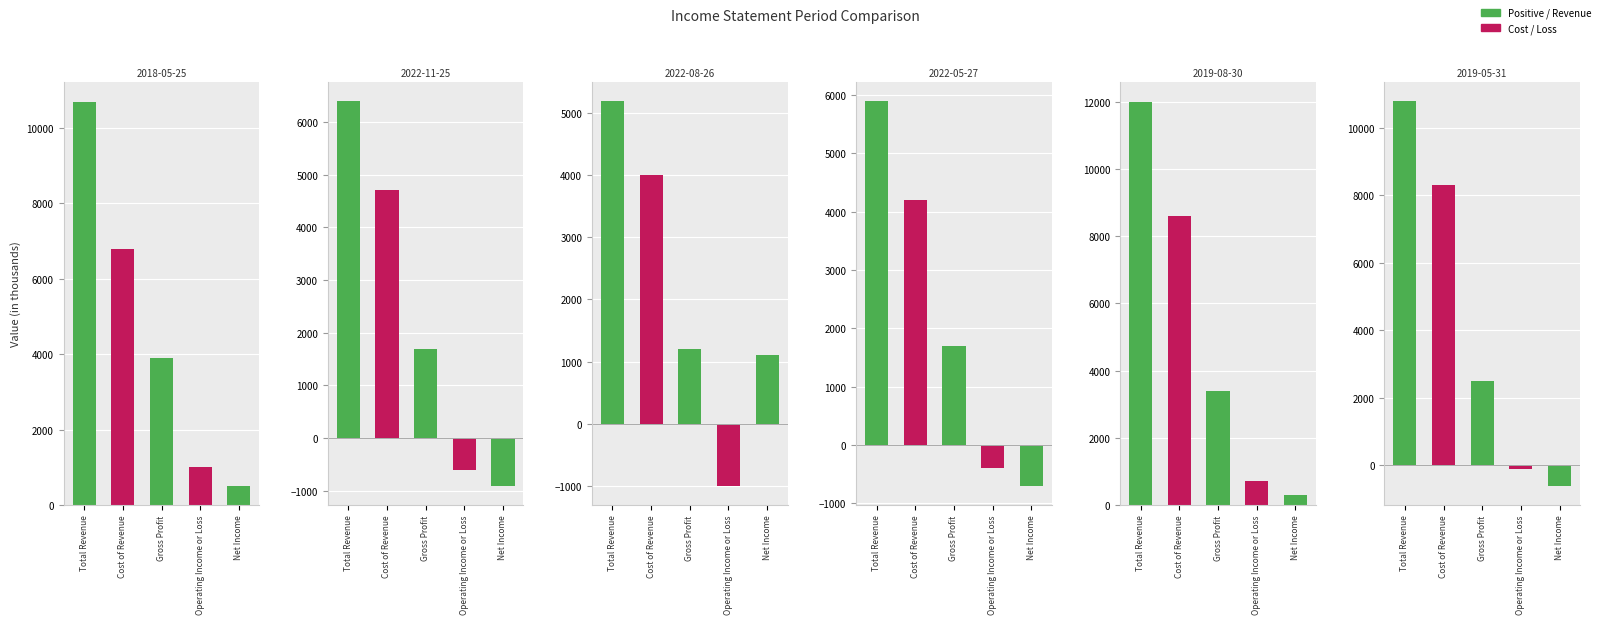

Reading left to right, what are all the values shown in this chart?

Total Revenue: 10700	6400	5200	5900	12000	10800
Cost of Revenue: 6800	4700	4000	4200	8600	8300
Gross Profit: 3900	1700	1200	1700	3400	2500
Operating Income or Loss: 1000	-600	-1000	-400	700	-100
Net Income: 500	-900	1100	-700	300	-600